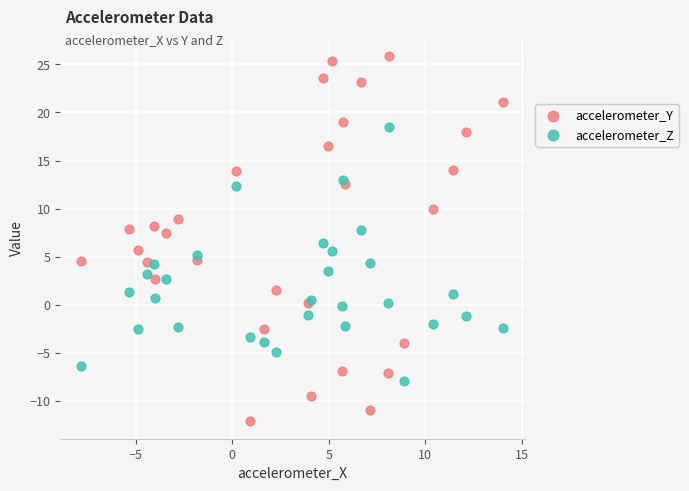

Which series contains the lowest Y value?

accelerometer_Y